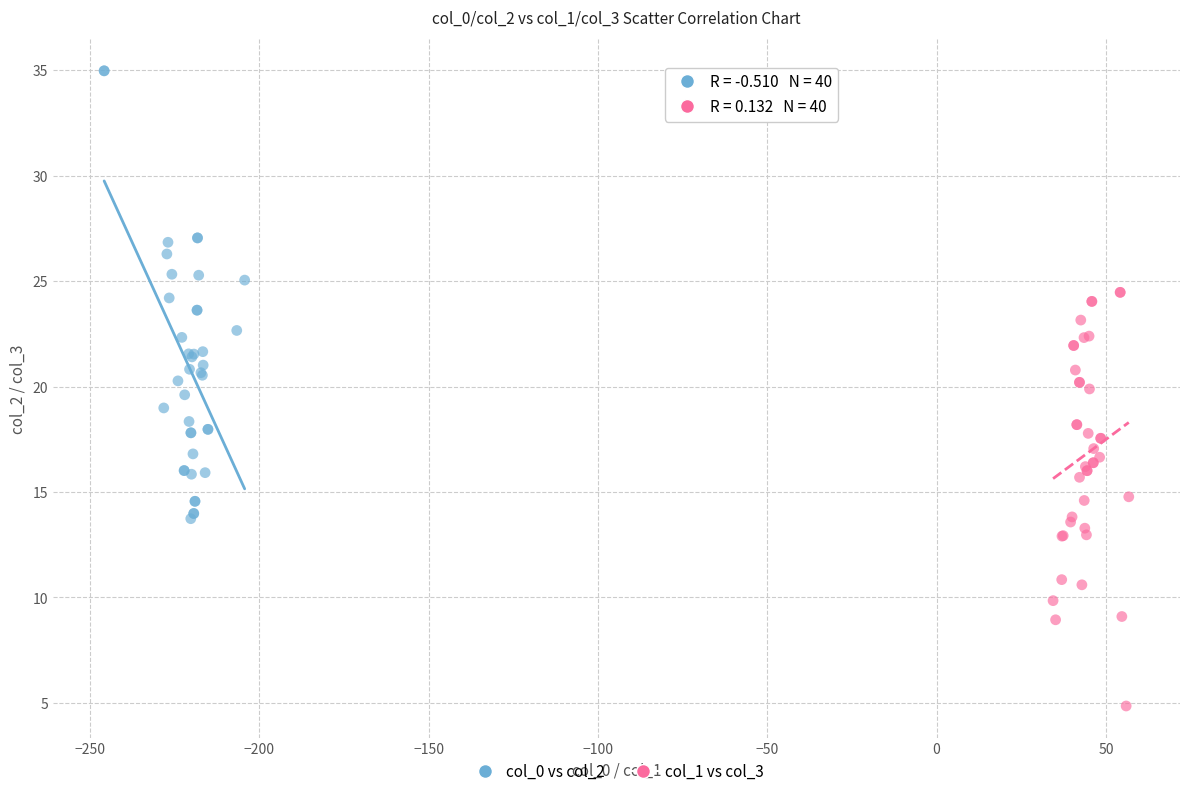

Which series has the largest Y range (max minus min)?

col_0 vs col_2